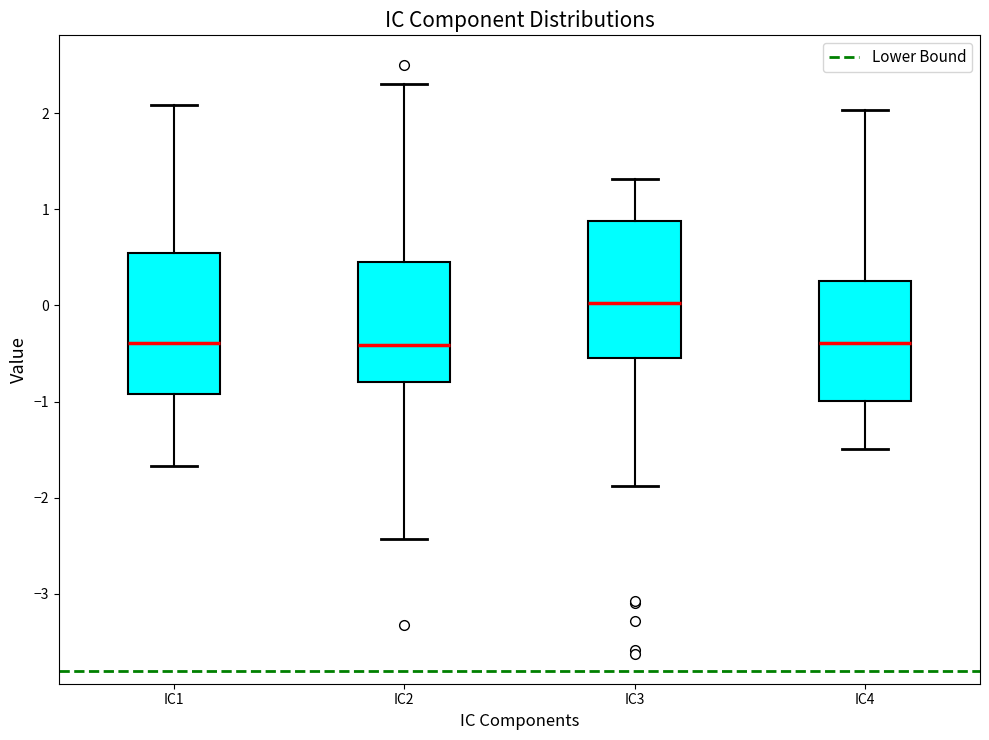

Where is the lower edge of the box for IC1 on the y-axis? The values are not printed on the chart, so give them approximately, as read against the axis.

-0.9